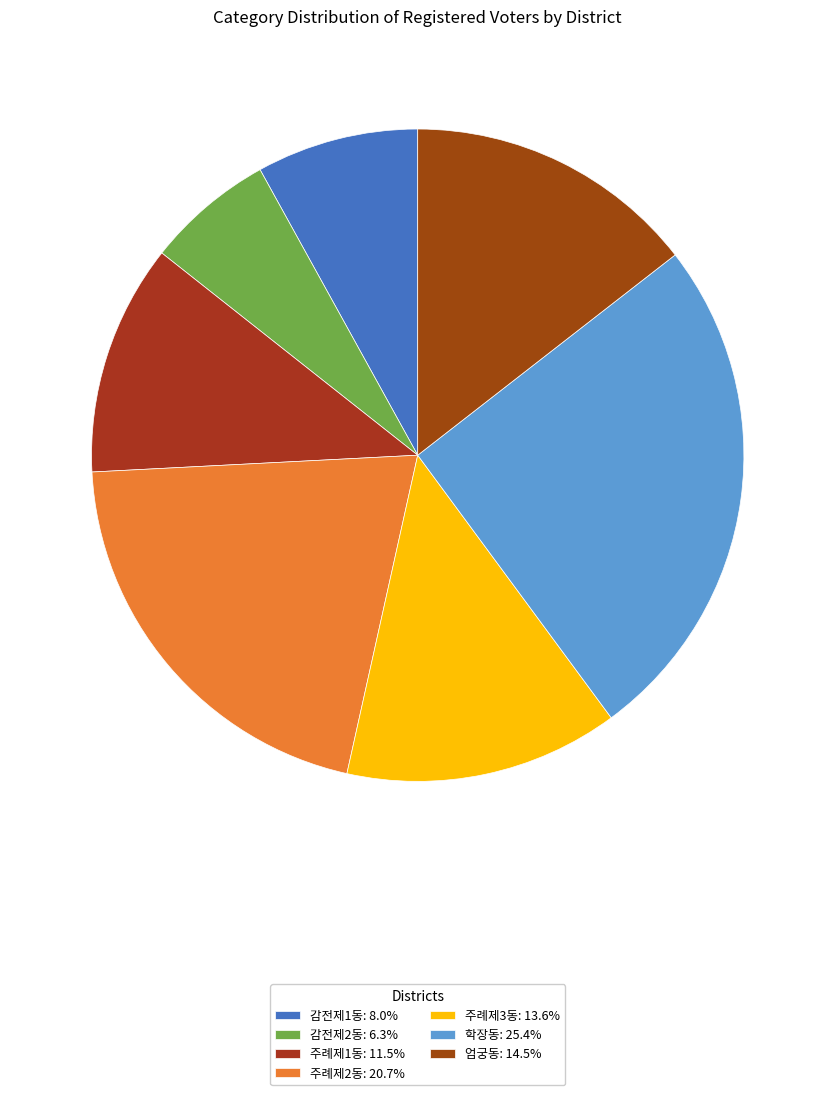

Which category has the biggest portion of the pie?

학장동